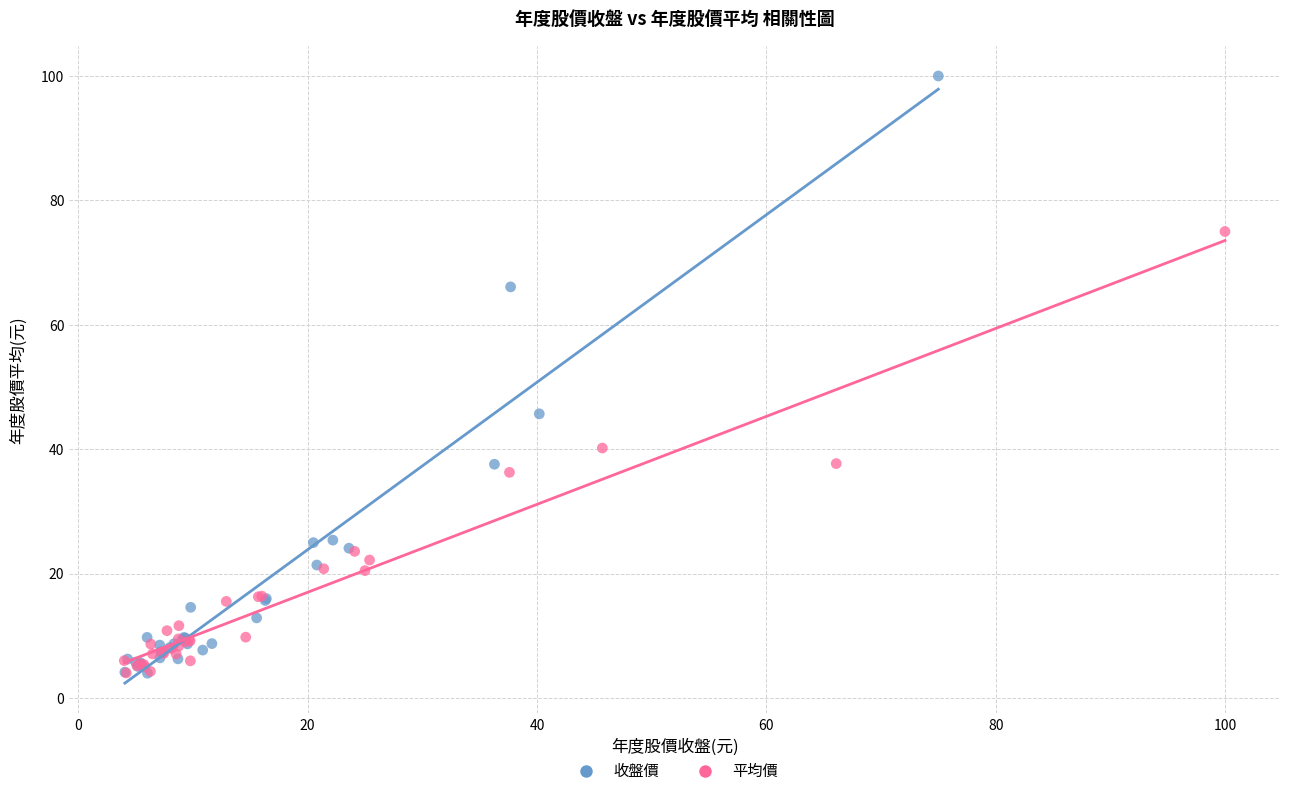

Which series has the widest spread of Y values?

收盤價